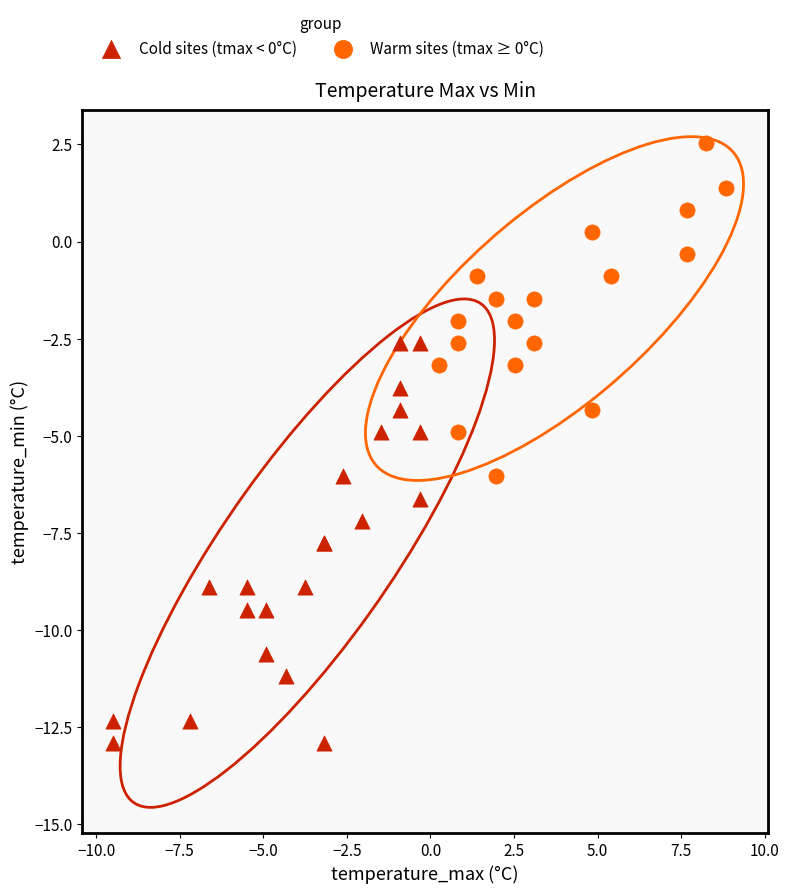

Which series has the widest spread of Y values?

Cold sites (tmax < 0°C)